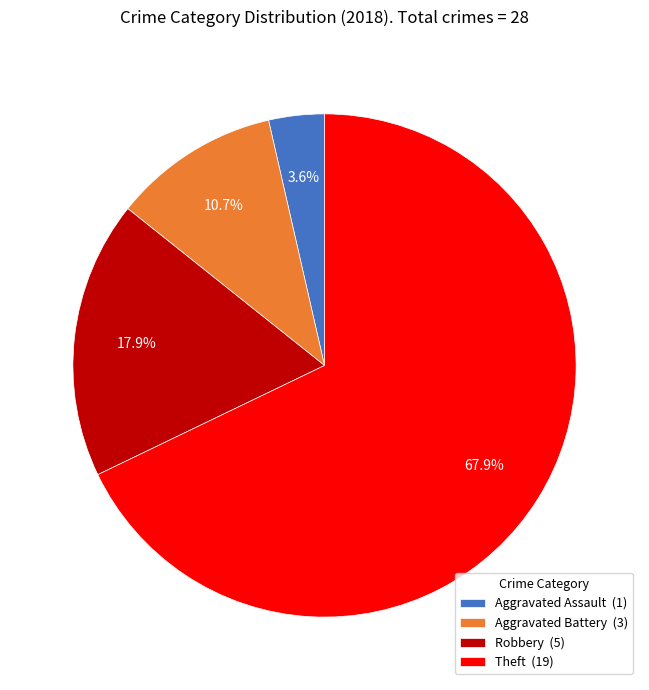

Rank the categories by value from lowest to highest.

Aggravated Assault (1), Aggravated Battery (3), Robbery (5), Theft (19)